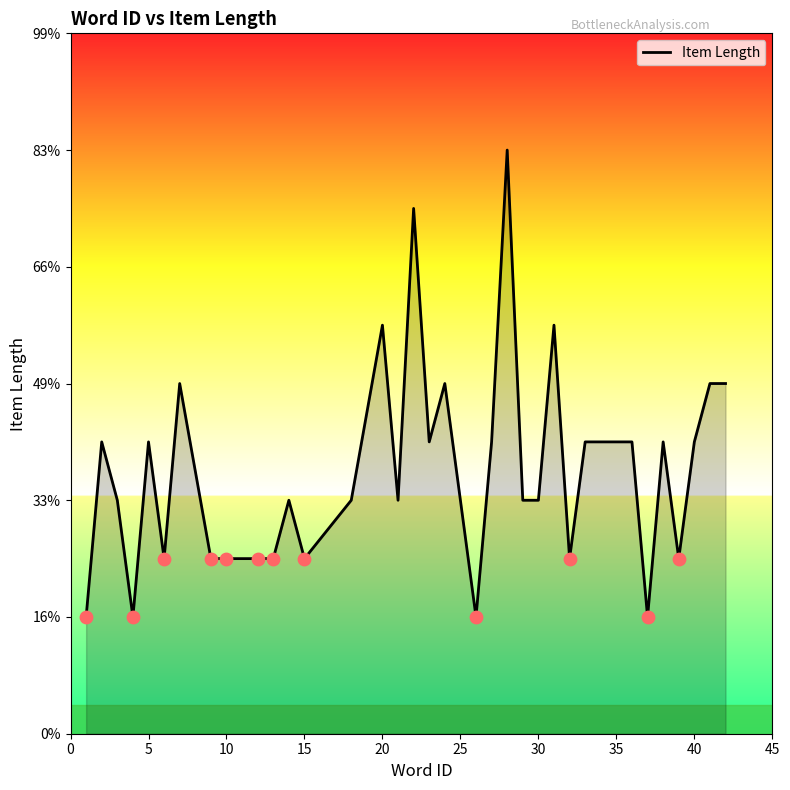

Is this an area chart (filled region under the line)?

Yes